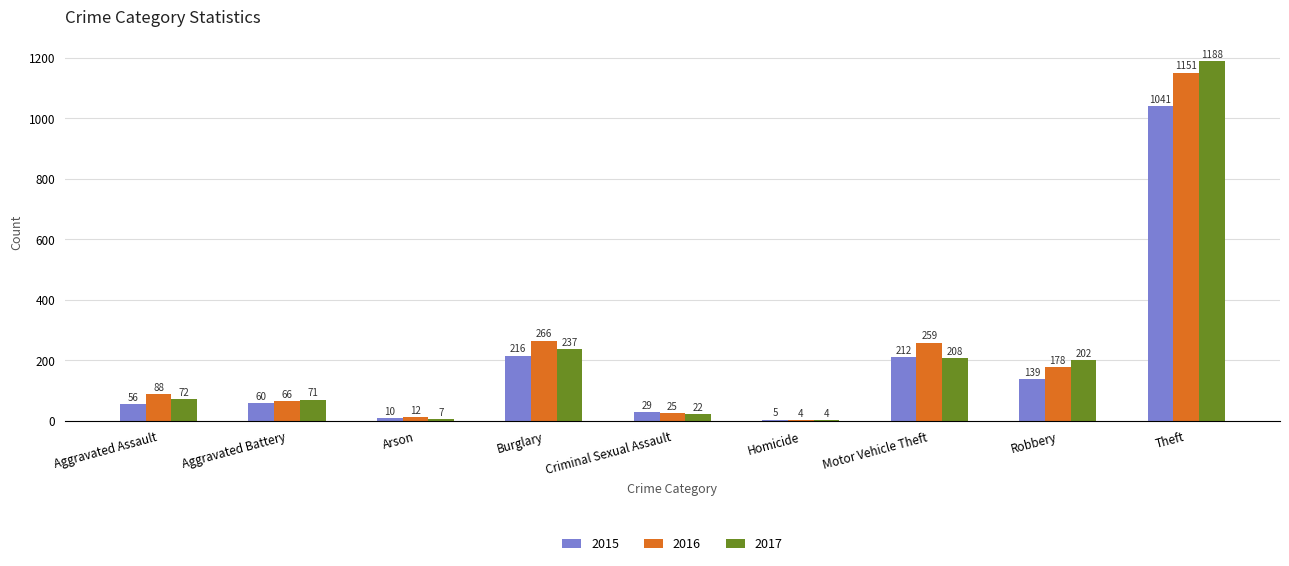

Where is 2016 nearest to the value 577?

Burglary